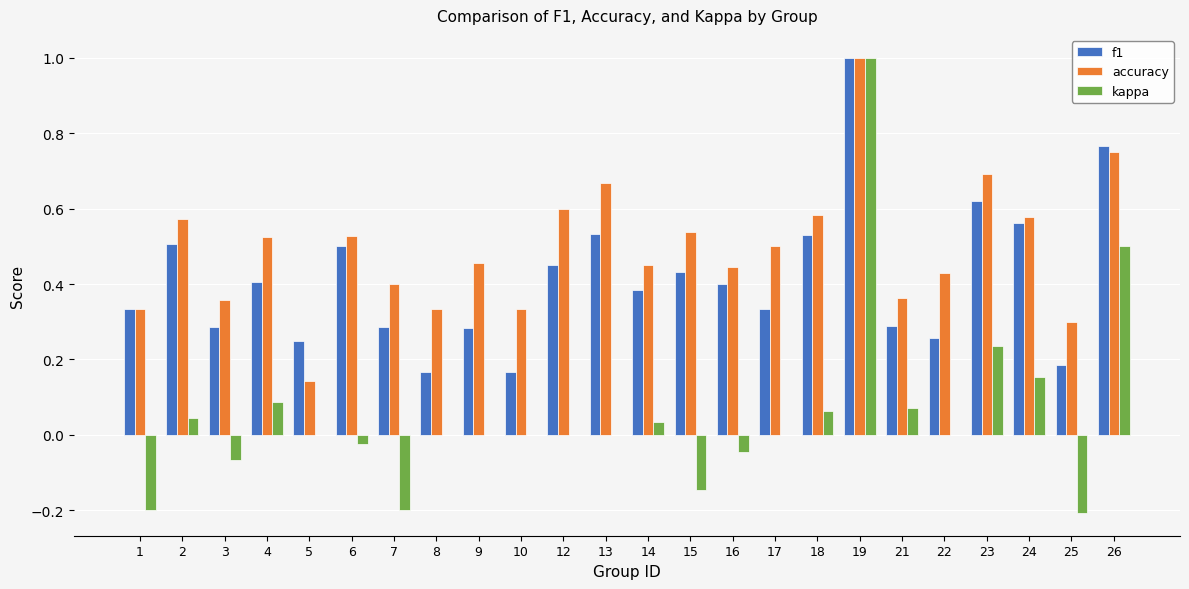

The accuracy series shows 0.3 at 10. True or false?

True